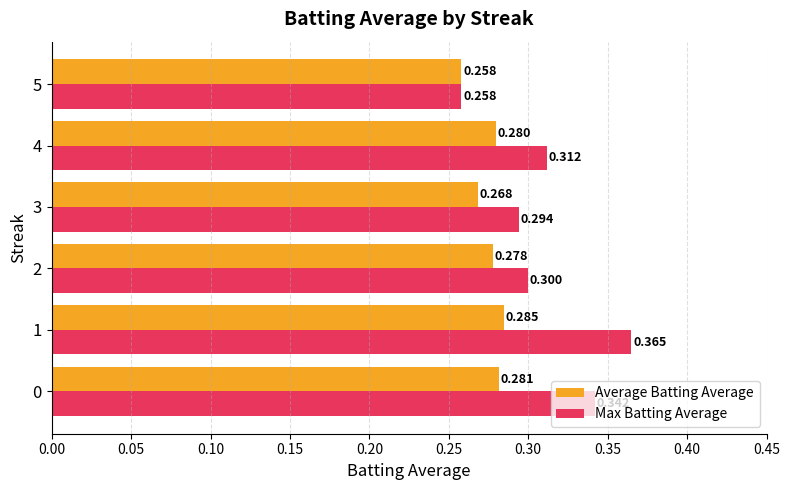

Is the value of Max Batting Average at 1 greater than the value of Average Batting Average at 4?

Yes